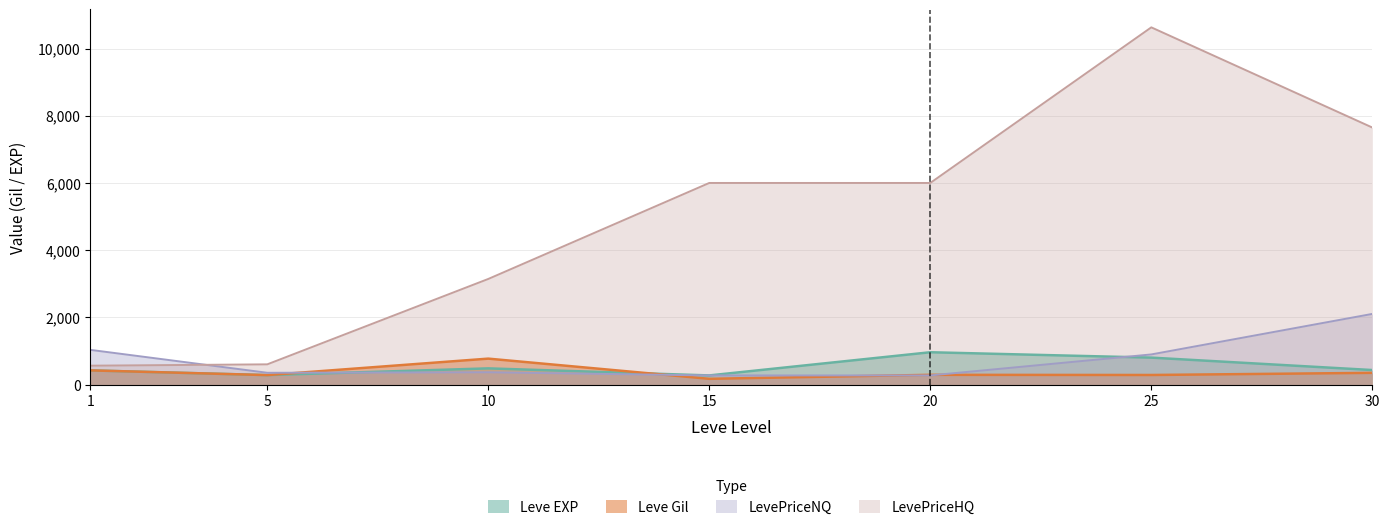

Which series has the largest range (max minus min)?

LevePriceHQ